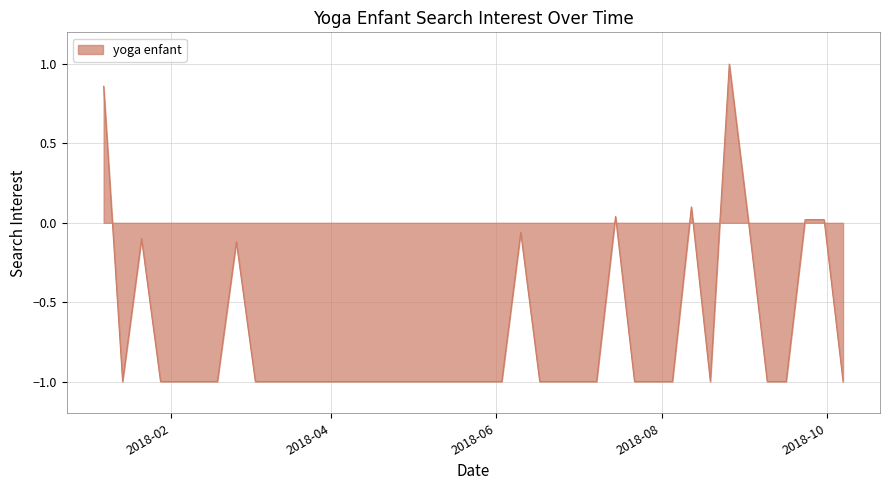

What is the smallest value displayed?

-1.0